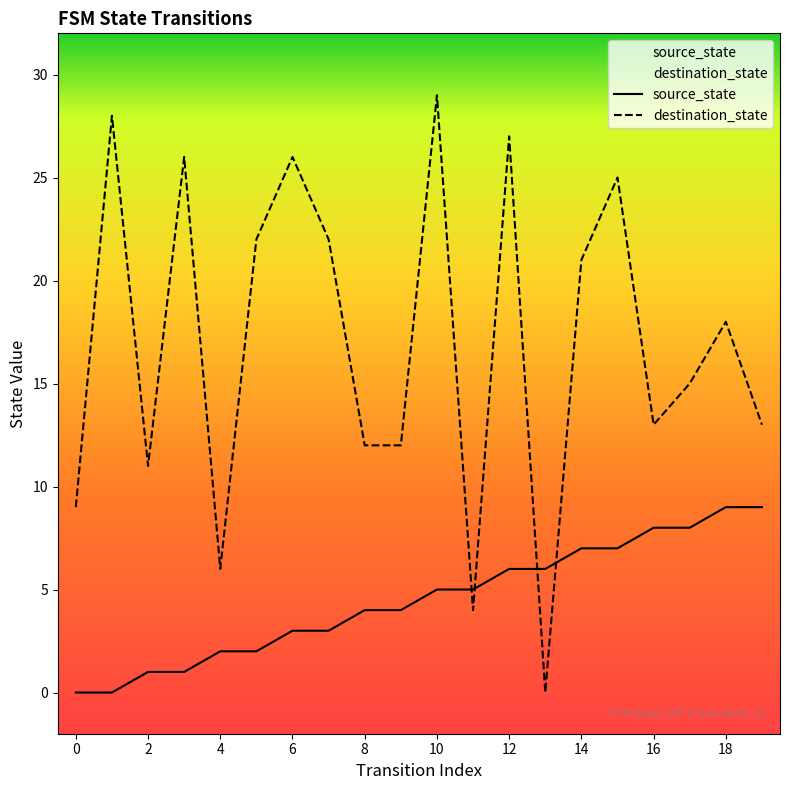

Which series ends up on top after the final intersection of source_state and destination_state?

destination_state